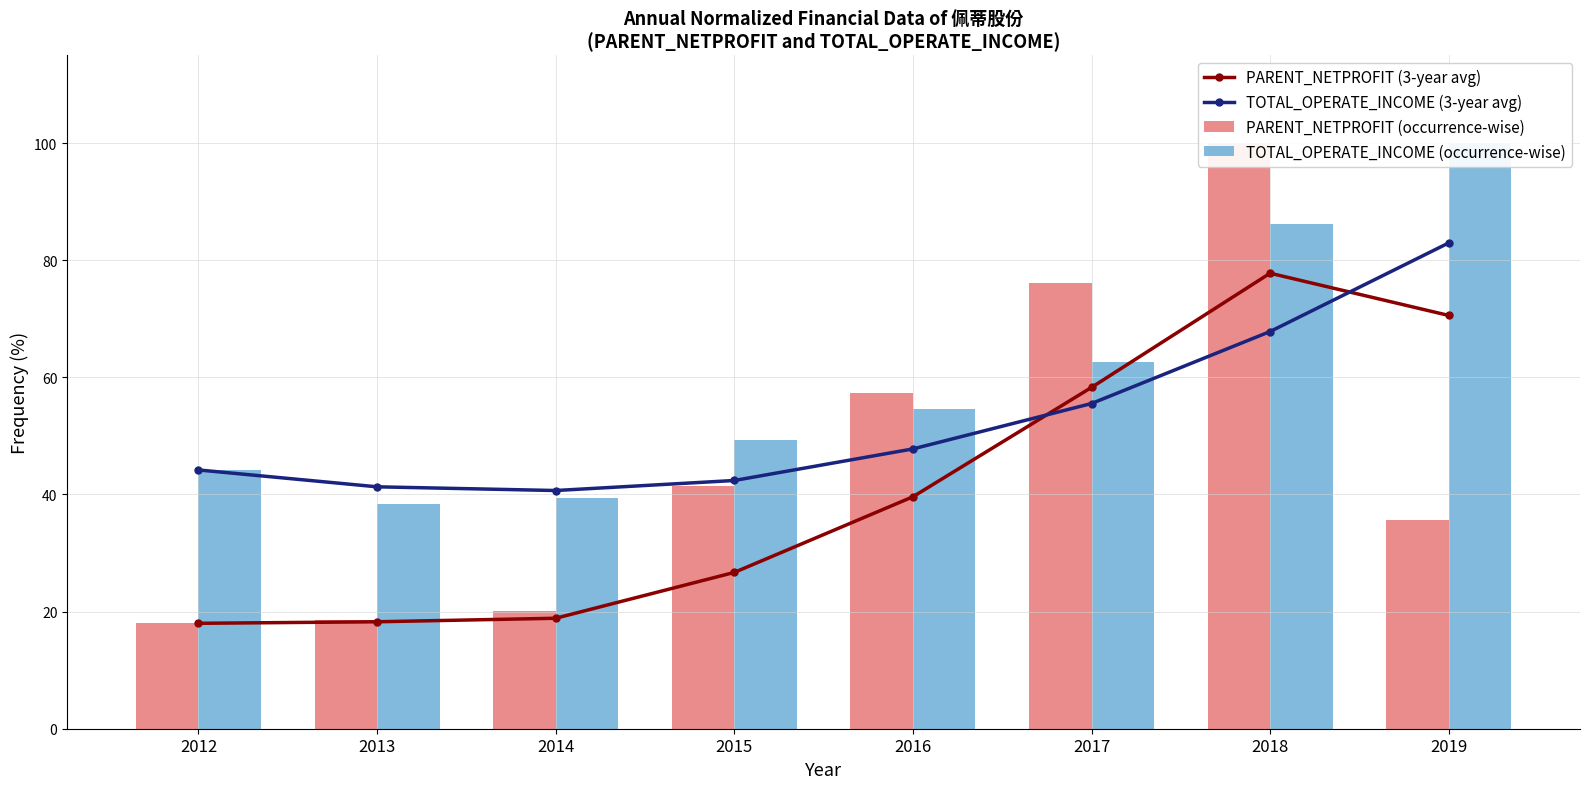

Which series has the widest spread of values?

PARENT_NETPROFIT (occurrence-wise)